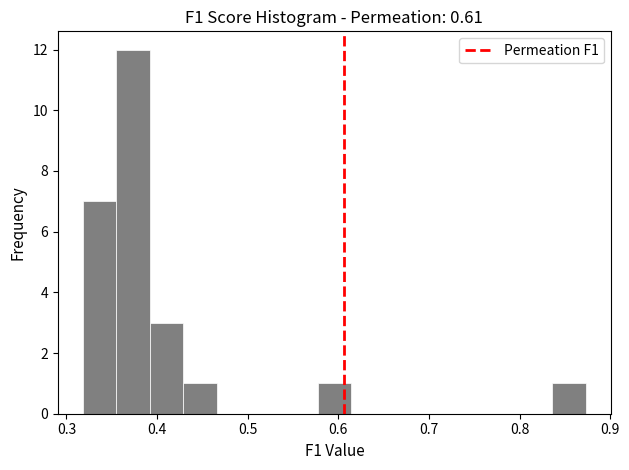

Read against the x-axis, roughly where is the centre of the tallest bar?

0.37